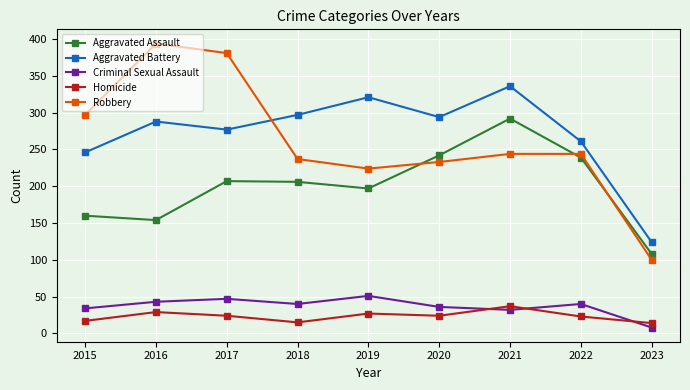

Which series has the largest total across all categories?

Aggravated Battery